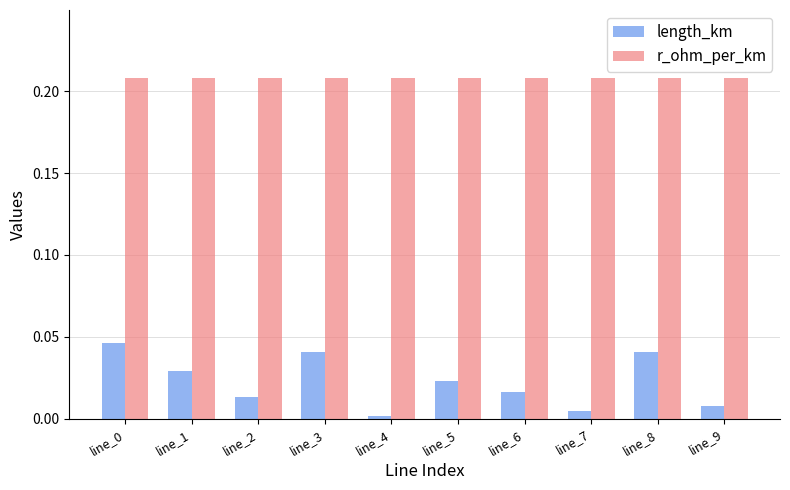

What is the sum of all r_ohm_per_km values?

2.1